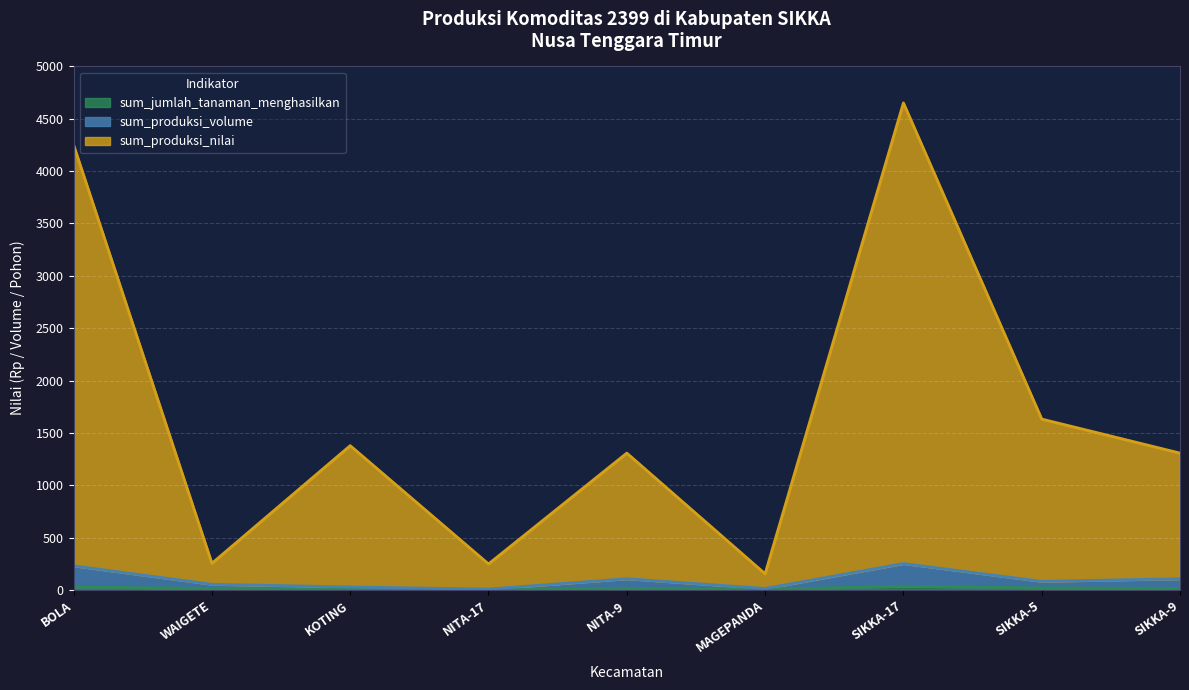

Which has a higher value, KOTING or SIKKA-9?

SIKKA-9